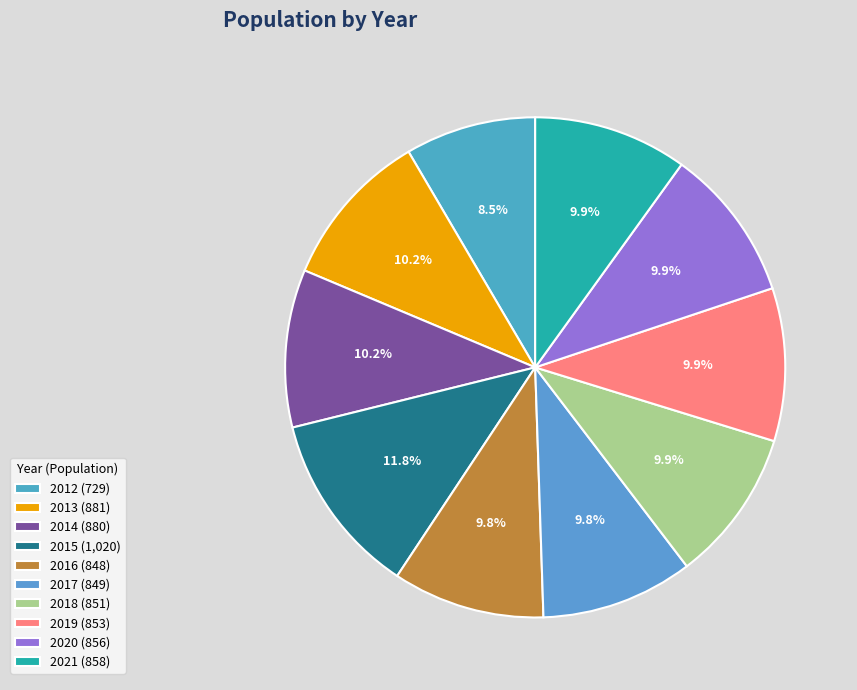

To the nearest percent, what is the difference between the 2019 and 2012 slice percentages?

1%